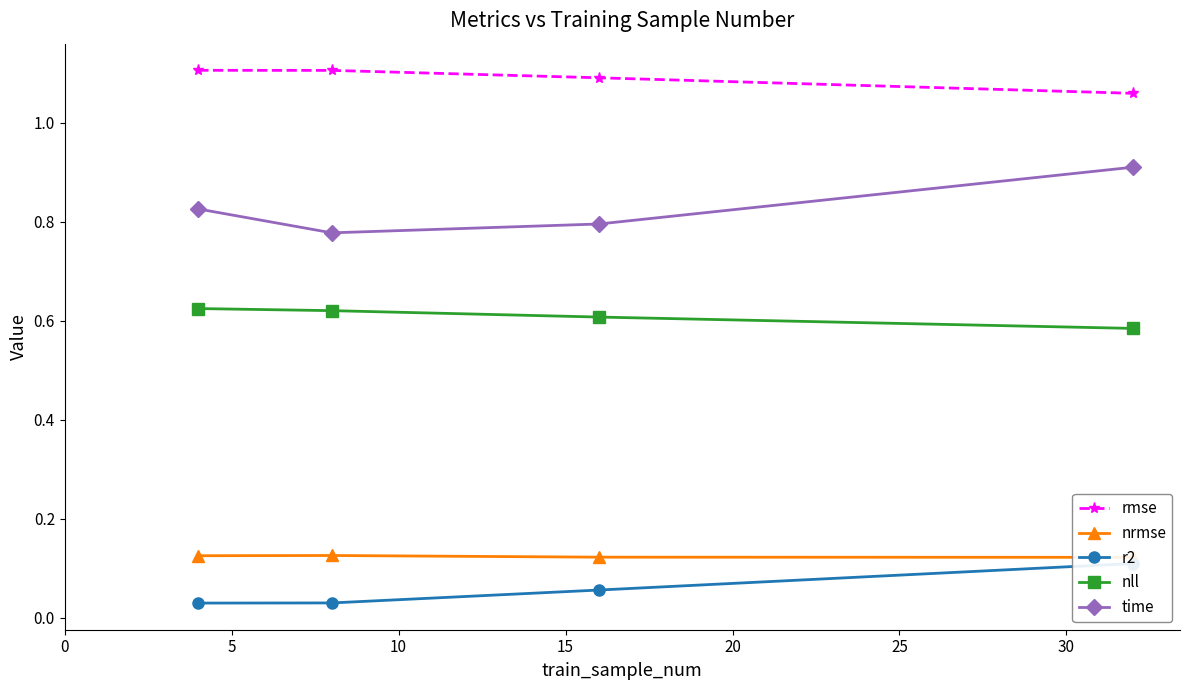

Count the rmse values in the range 1 to 2.

4